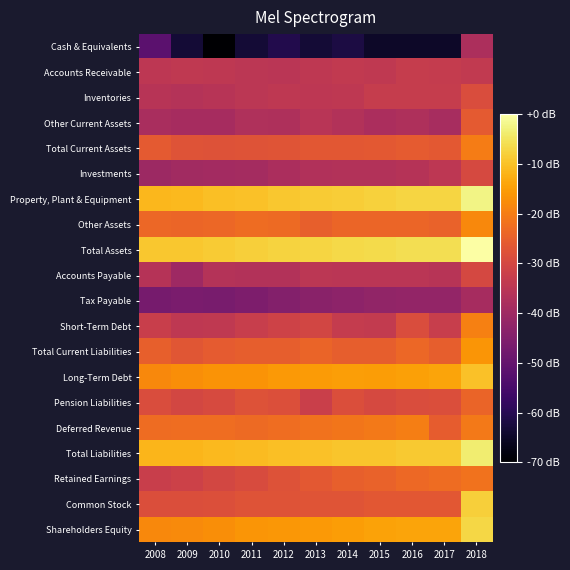

What is the total value across all series at 2009?

-590.4